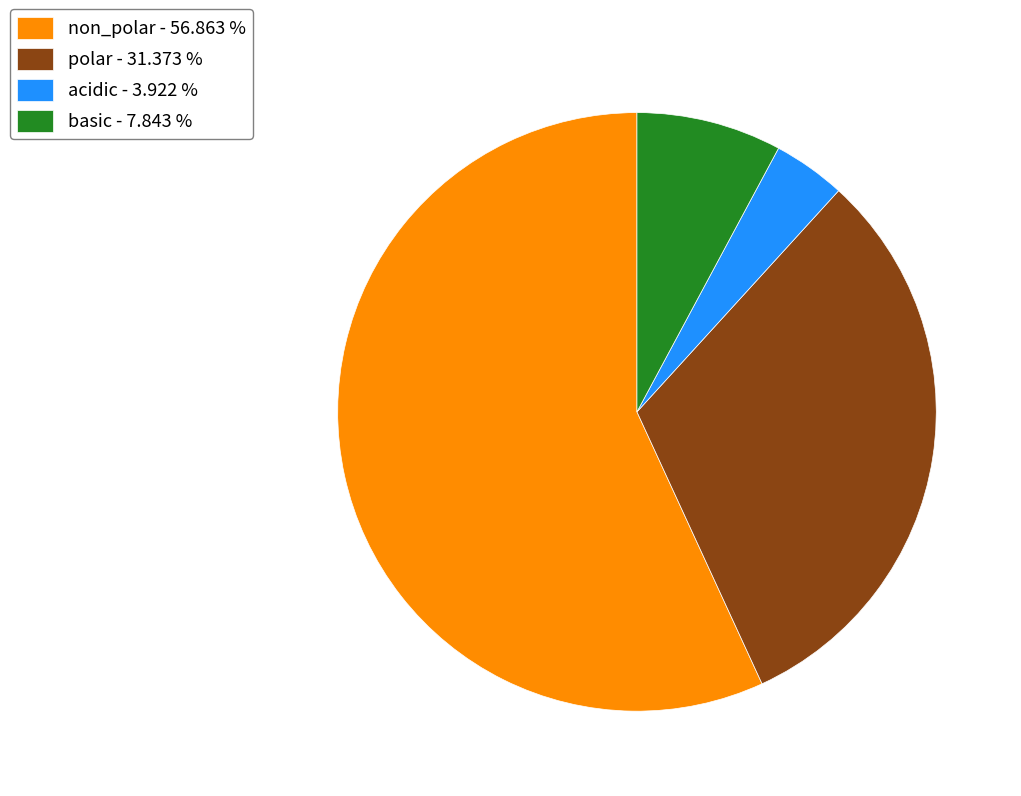

What is the smallest slice in the pie chart?

acidic